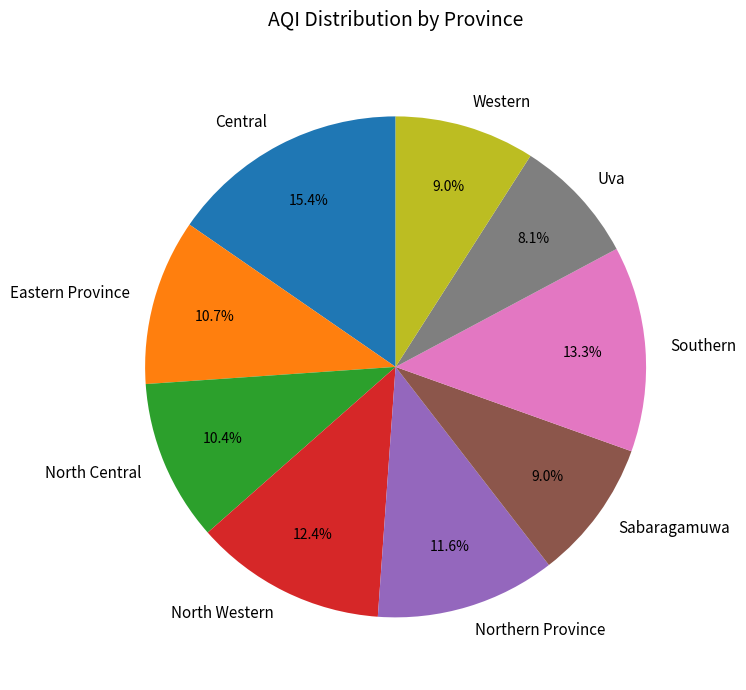

To the nearest percent, what is the average slice percentage?

11%